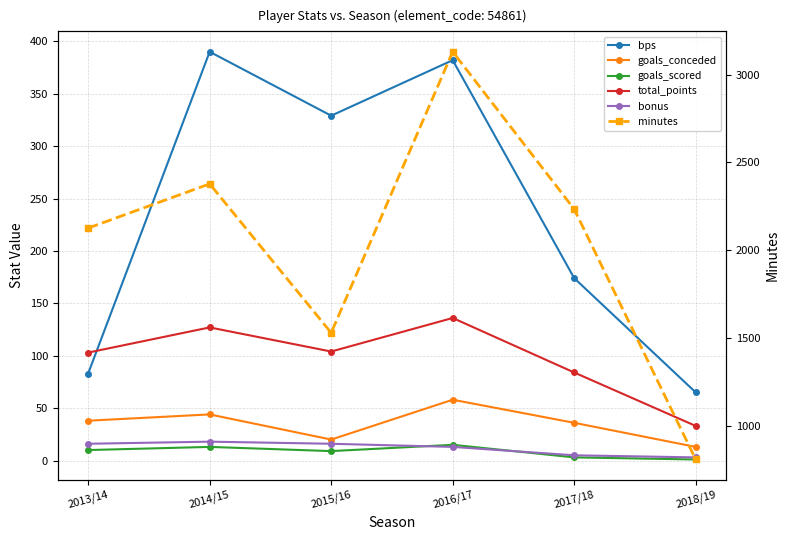

What is the difference between the highest and lowest values at 2013/14?

2116